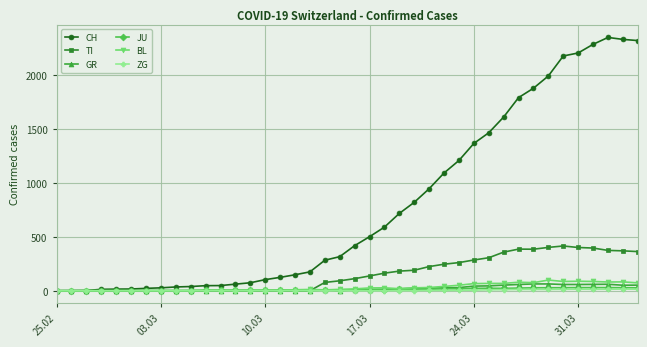

At how many categories does at least one series exceed 533?

18